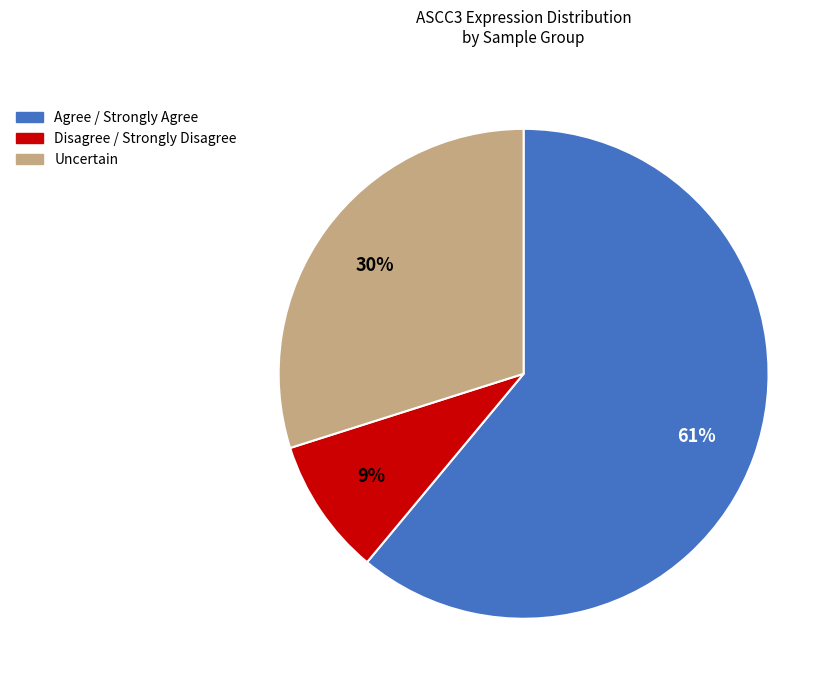

To the nearest percent, what is the average slice percentage?

33%